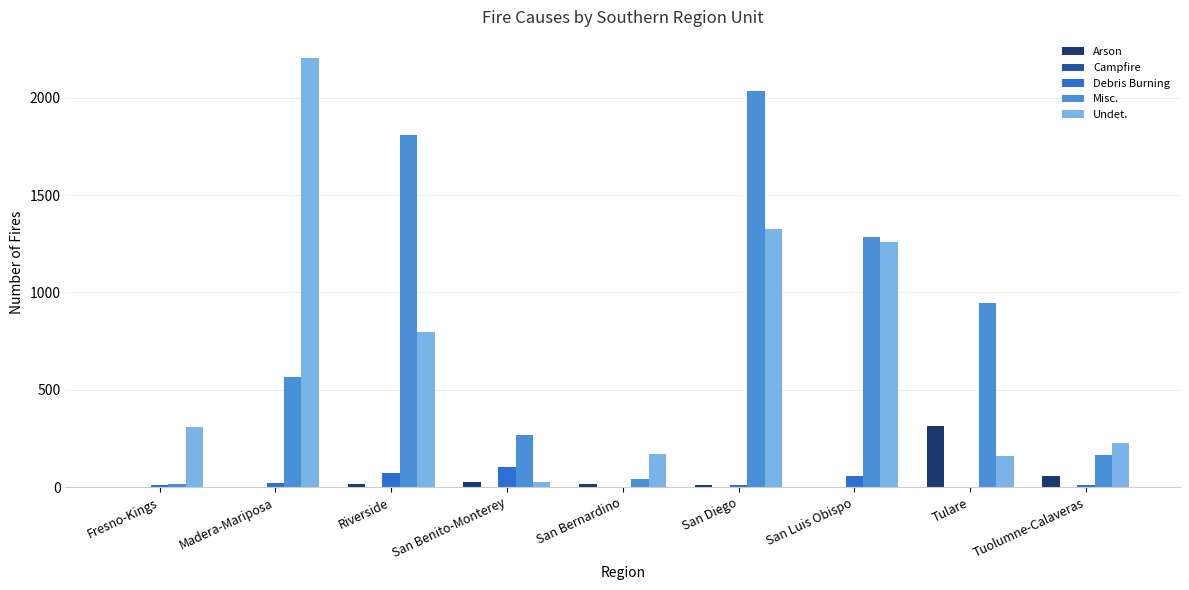

True or false: Misc. has a value of 2037 at San Diego.

True